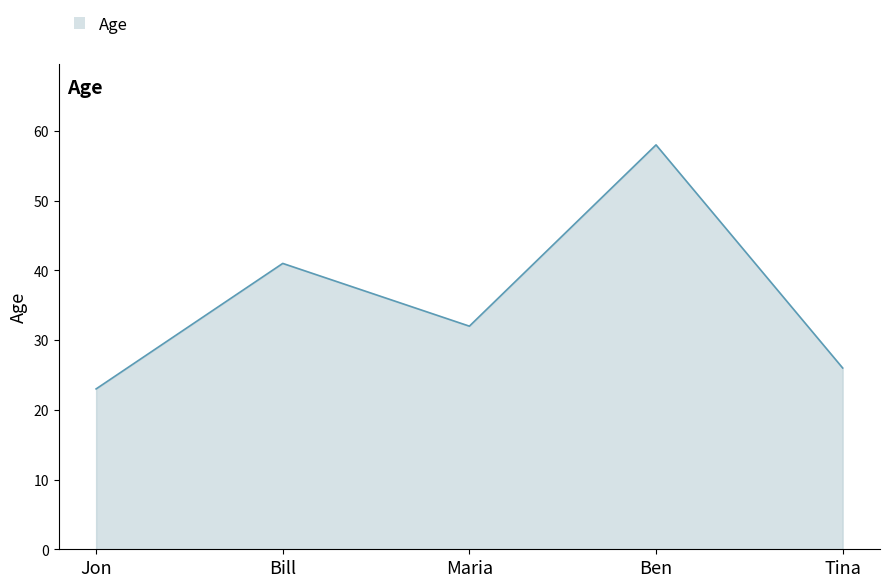

Where does the data first go above 32?

Bill